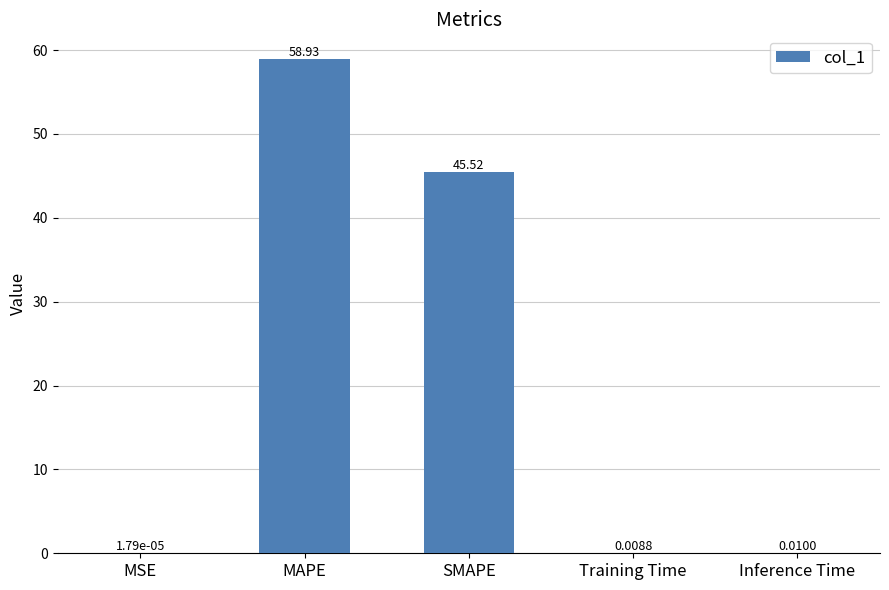

Are the bars grouped side by side (vs. stacked)?

No